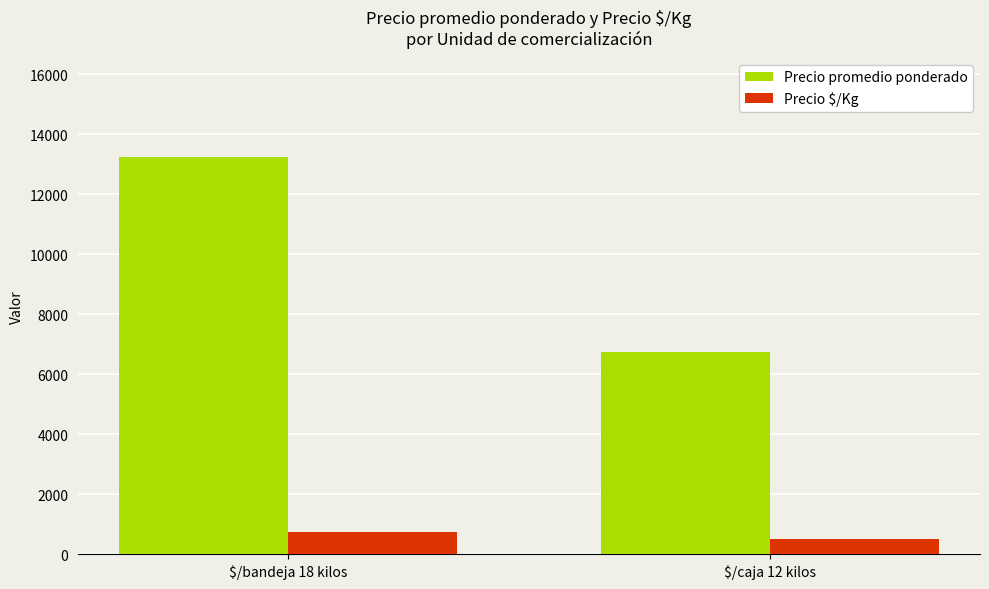

What is the greatest value displayed?

13239